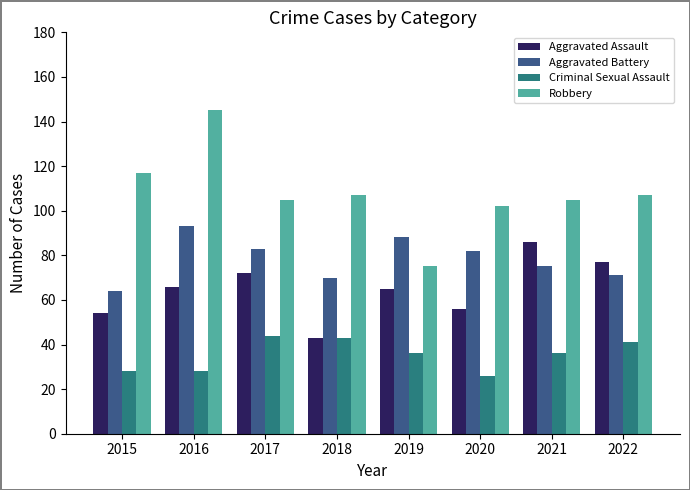

What value does the Aggravated Assault series have at 2022, to the nearest 10?

80